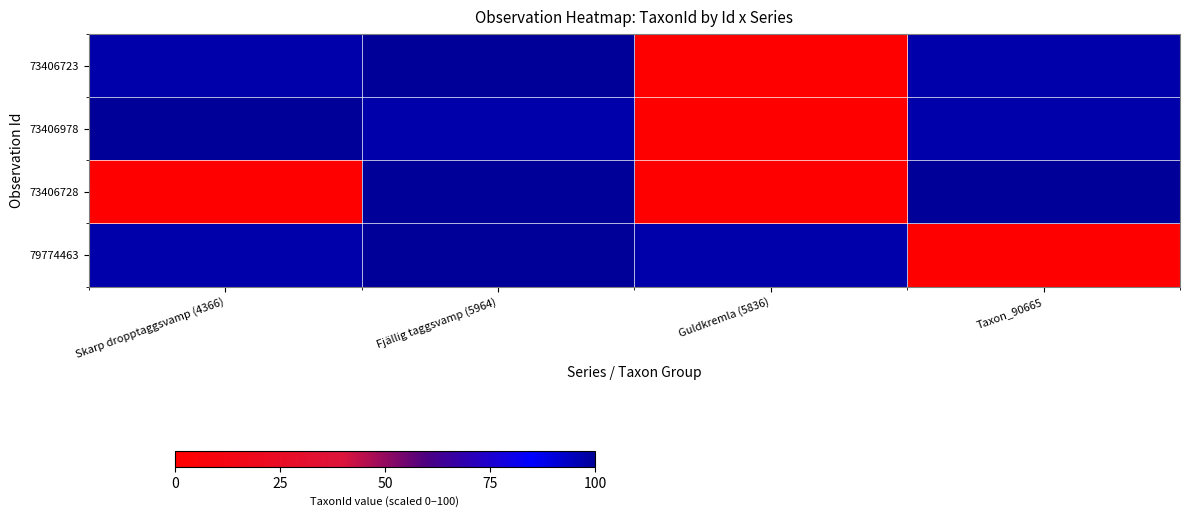

List the series in order of their peak value, highest first.

73406723, 73406978, 73406728, 79774463